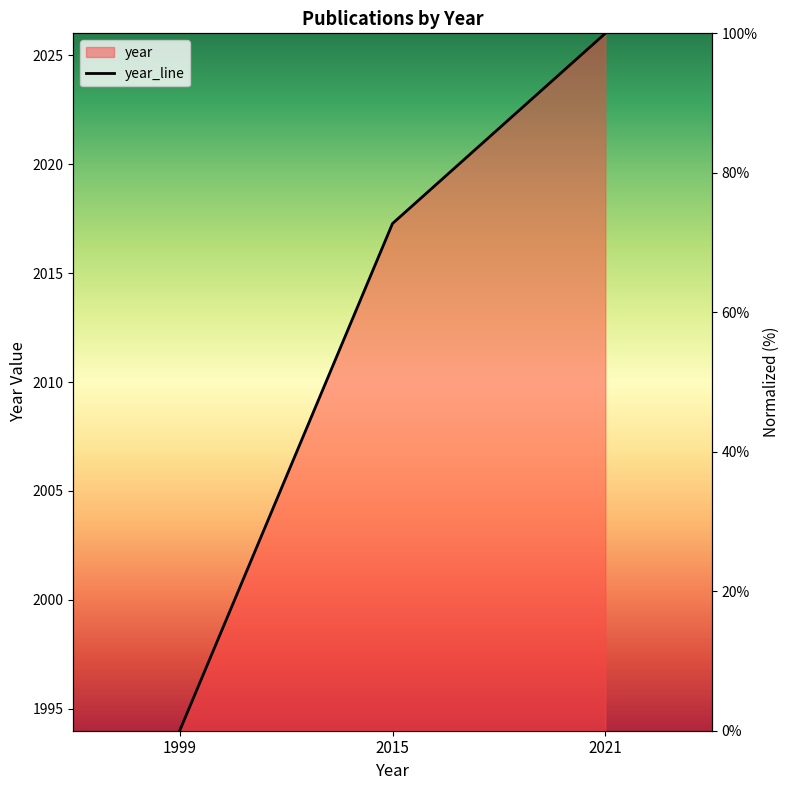

What is the value of the 3rd point from the left?

100.0